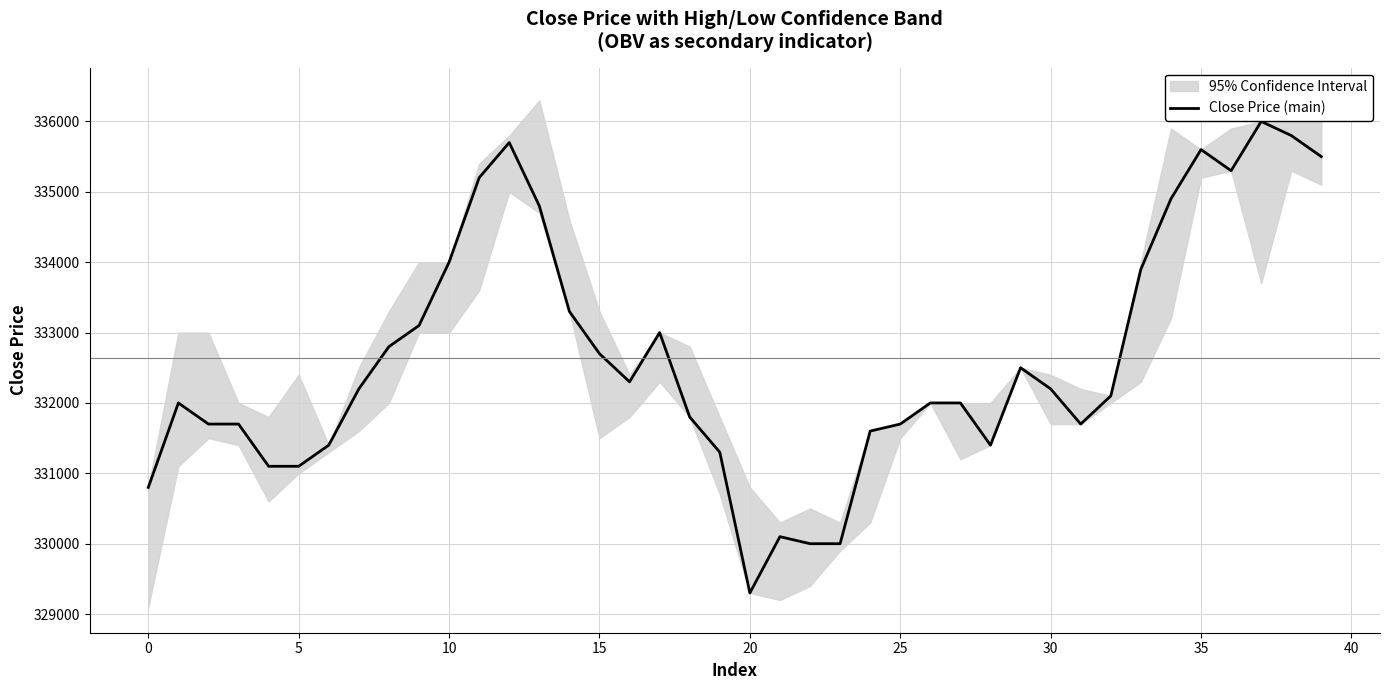

How many points are higher than both their immediate neighbors (excluding endpoints)?

7